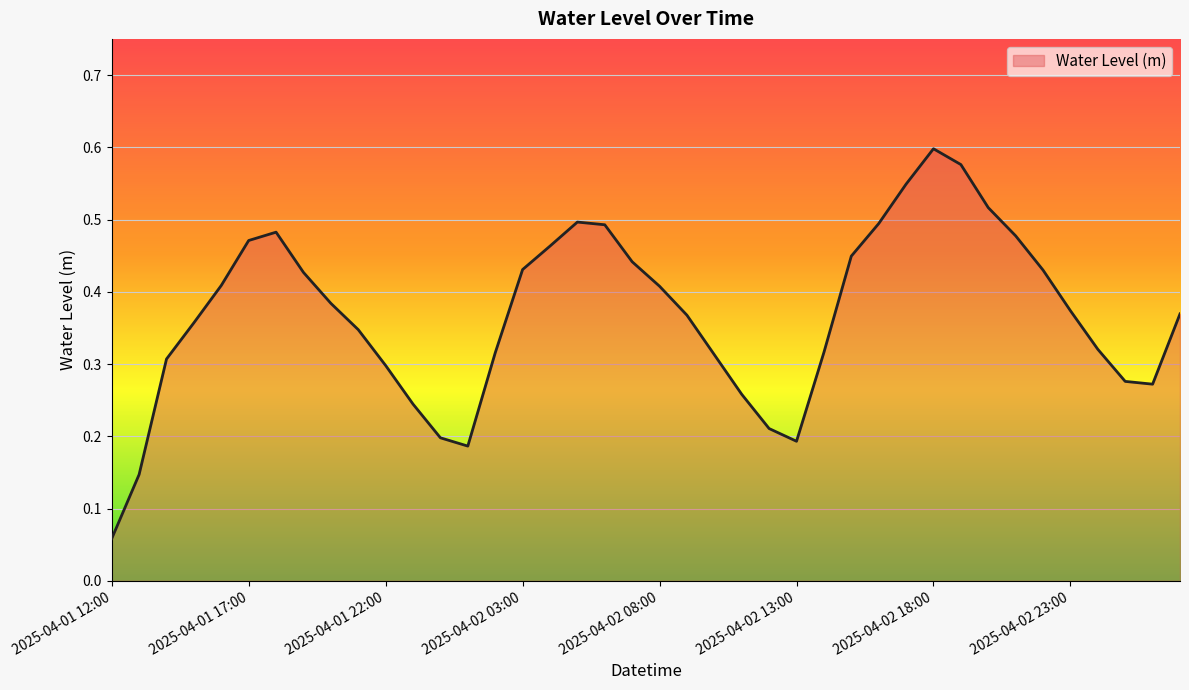

Is this an area chart (filled region under the line)?

Yes